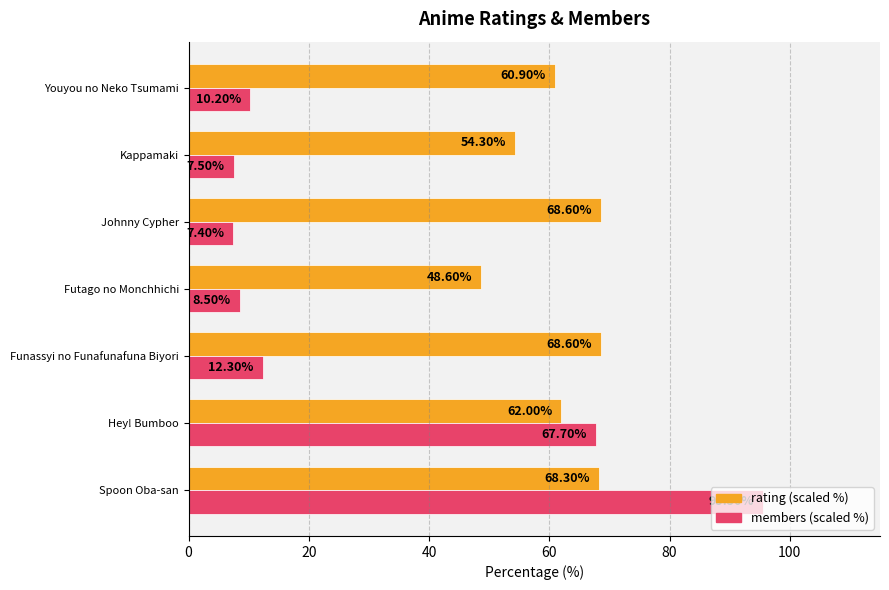

How many series are shown in this chart?

2